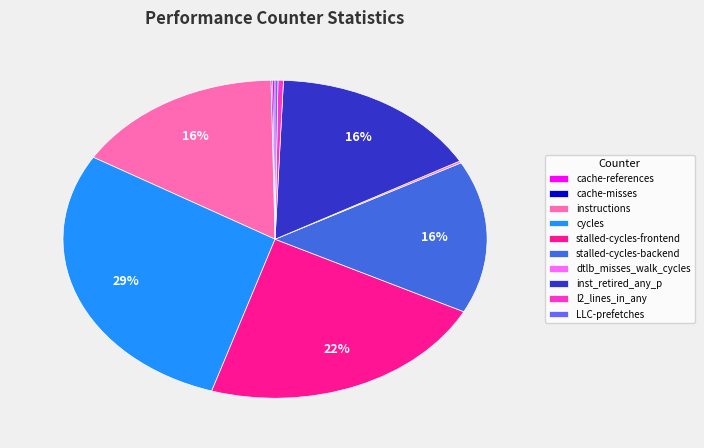

Does inst_retired_any_p represent more than half of the total?

No